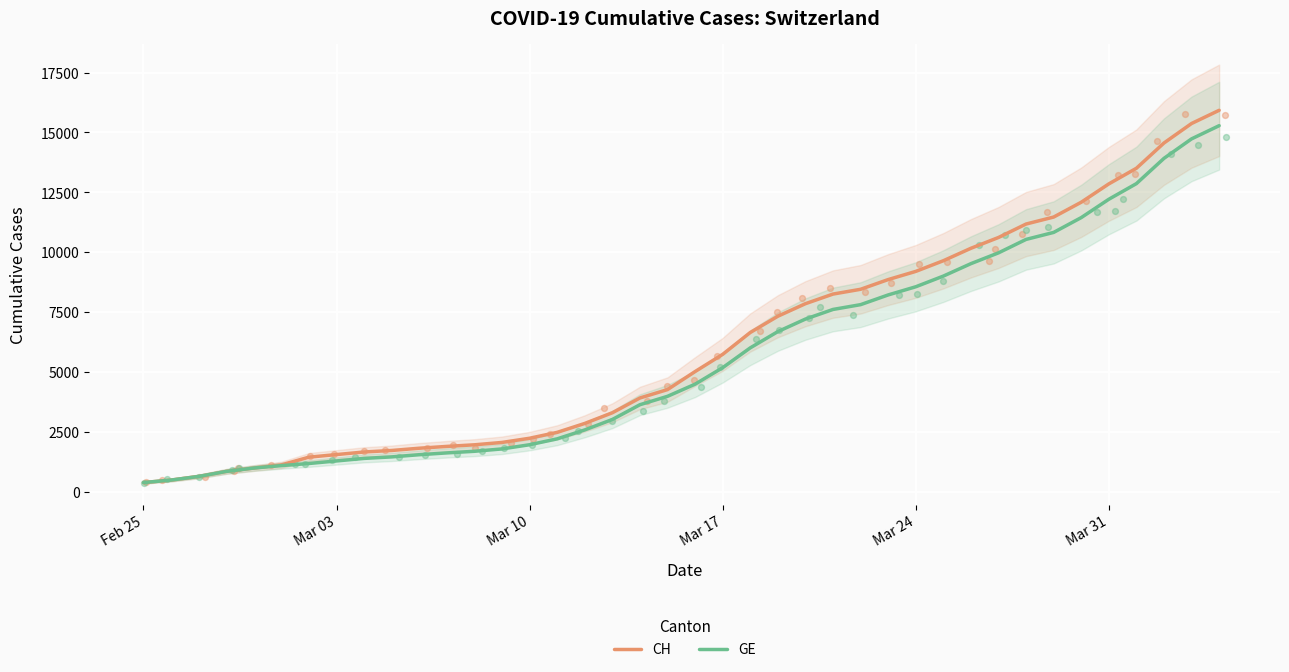

Which series reaches the maximum Y coordinate?

CH